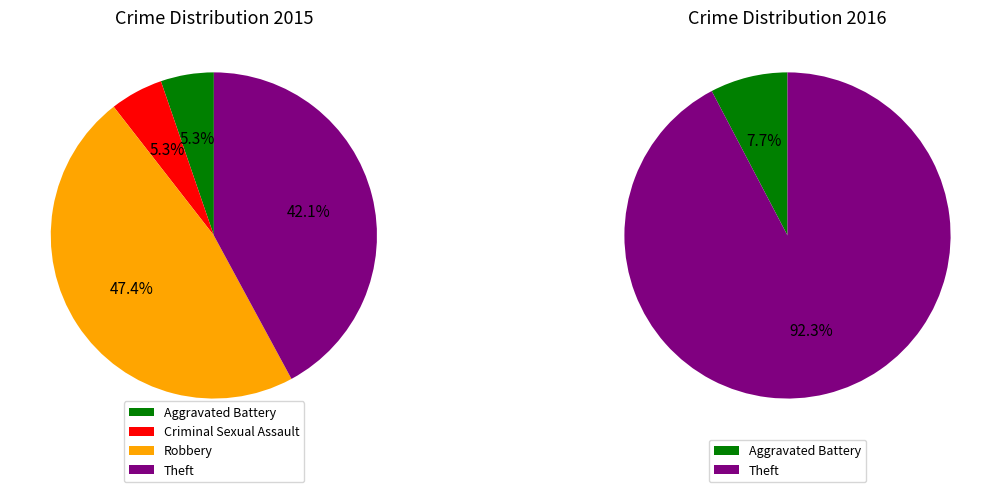

Is there a majority slice in this chart?

No